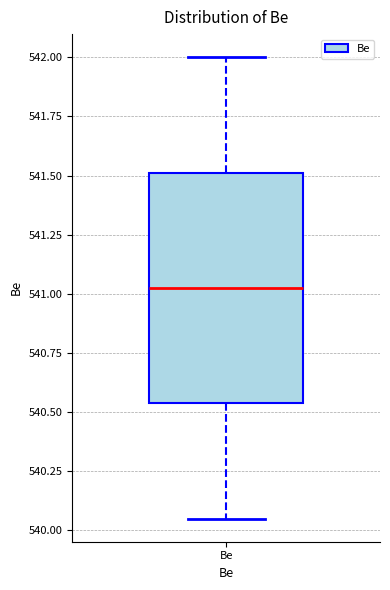

Where does the median line of the box for Be sit on the y-axis? The values are not printed on the chart, so give them approximately, as read against the axis.

541.05